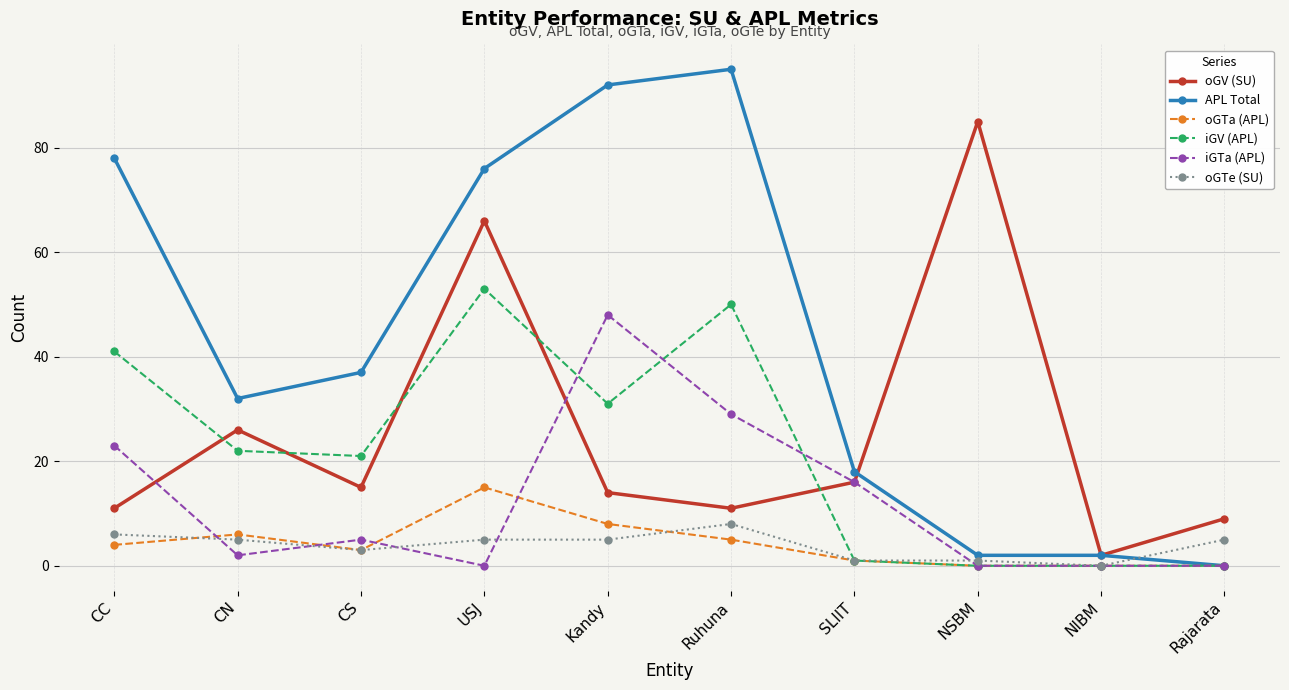

Rank the series by their maximum value, from lowest to highest.

oGTe (SU), oGTa (APL), iGTa (APL), iGV (APL), oGV (SU), APL Total